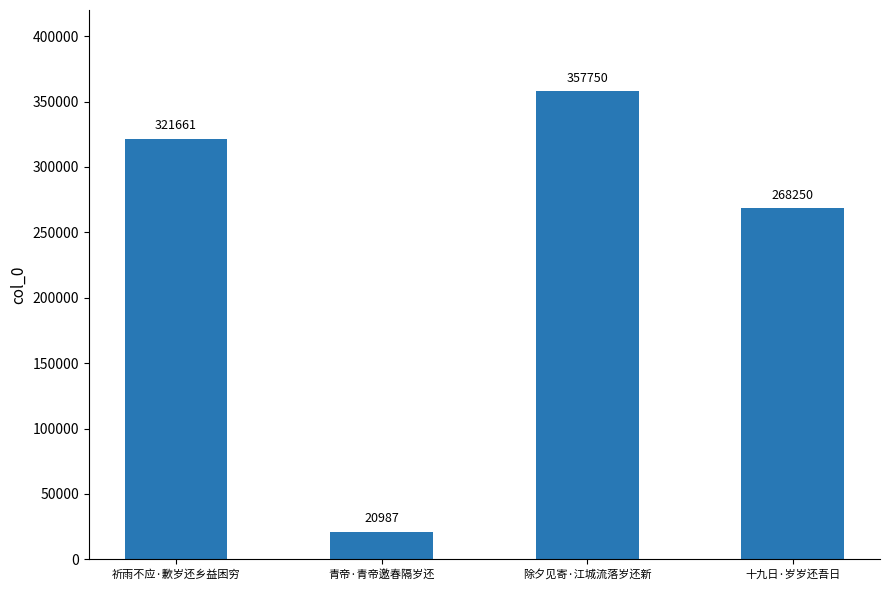

Rank the categories by value from lowest to highest.

青帝·青帝邀春隔岁还, 十九日·岁岁还吾日, 祈雨不应·歉岁还乡益困穷, 除夕见寄·江城流落岁还新